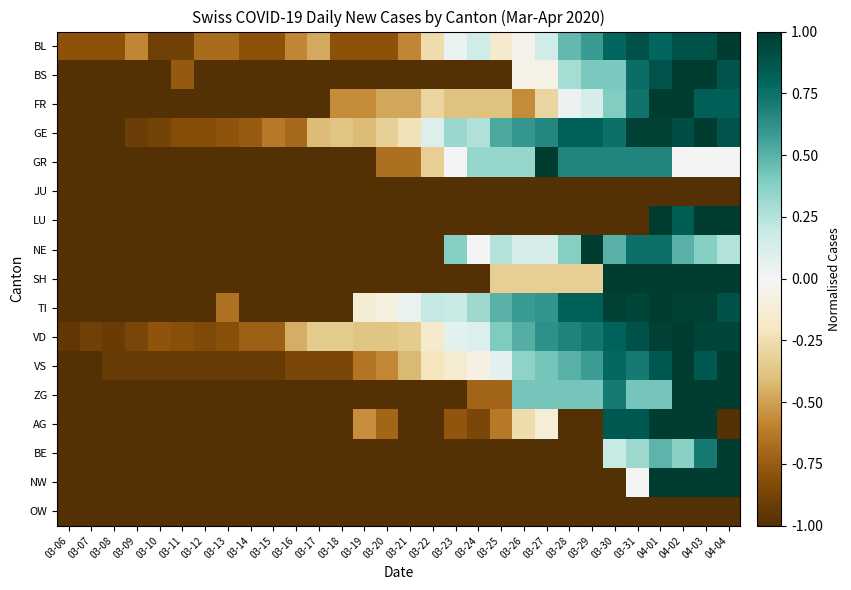

Reading right to left, extract all data points from this chart.

BL: 04-04=1.0	04-03=0.9	04-02=0.9	04-01=0.8	03-31=0.9	03-30=0.8	03-29=0.6	03-28=0.5	03-27=0.2	03-26=-0.1	03-25=-0.2	03-24=0.2	03-23=0.1	03-22=-0.3	03-21=-0.6	03-20=-0.8	03-19=-0.8	03-18=-0.8	03-17=-0.5	03-16=-0.6	03-15=-0.8	03-14=-0.8	03-13=-0.7	03-12=-0.7	03-11=-0.9	03-10=-0.9	03-09=-0.6	03-08=-0.8	03-07=-0.8	03-06=-0.8
BS: 04-04=0.9	04-03=1.0	04-02=1.0	04-01=0.9	03-31=0.8	03-30=0.4	03-29=0.4	03-28=0.3	03-27=-0.1	03-26=-0.1	03-25=-1.0	03-24=-1.0	03-23=-1.0	03-22=-1.0	03-21=-1.0	03-20=-1.0	03-19=-1.0	03-18=-1.0	03-17=-1.0	03-16=-1.0	03-15=-1.0	03-14=-1.0	03-13=-1.0	03-12=-1.0	03-11=-0.8	03-10=-1.0	03-09=-1.0	03-08=-1.0	03-07=-1.0	03-06=-1.0
FR: 04-04=0.8	04-03=0.8	04-02=1.0	04-01=1.0	03-31=0.7	03-30=0.4	03-29=0.1	03-28=0.0	03-27=-0.3	03-26=-0.6	03-25=-0.4	03-24=-0.4	03-23=-0.4	03-22=-0.3	03-21=-0.5	03-20=-0.5	03-19=-0.6	03-18=-0.6	03-17=-1.0	03-16=-1.0	03-15=-1.0	03-14=-1.0	03-13=-1.0	03-12=-1.0	03-11=-1.0	03-10=-1.0	03-09=-1.0	03-08=-1.0	03-07=-1.0	03-06=-1.0
GE: 04-04=0.9	04-03=1.0	04-02=0.9	04-01=1.0	03-31=1.0	03-30=0.8	03-29=0.8	03-28=0.8	03-27=0.7	03-26=0.6	03-25=0.5	03-24=0.3	03-23=0.3	03-22=0.1	03-21=-0.2	03-20=-0.3	03-19=-0.4	03-18=-0.4	03-17=-0.4	03-16=-0.7	03-15=-0.6	03-14=-0.8	03-13=-0.8	03-12=-0.8	03-11=-0.8	03-10=-0.9	03-09=-0.9	03-08=-1.0	03-07=-1.0	03-06=-1.0
GR: 04-04=0.0	04-03=0.0	04-02=0.0	04-01=0.7	03-31=0.7	03-30=0.7	03-29=0.7	03-28=0.7	03-27=1.0	03-26=0.3	03-25=0.3	03-24=0.3	03-23=0.0	03-22=-0.3	03-21=-0.7	03-20=-0.7	03-19=-1.0	03-18=-1.0	03-17=-1.0	03-16=-1.0	03-15=-1.0	03-14=-1.0	03-13=-1.0	03-12=-1.0	03-11=-1.0	03-10=-1.0	03-09=-1.0	03-08=-1.0	03-07=-1.0	03-06=-1.0
JU: 04-04=-1.0	04-03=-1.0	04-02=-1.0	04-01=-1.0	03-31=-1.0	03-30=-1.0	03-29=-1.0	03-28=-1.0	03-27=-1.0	03-26=-1.0	03-25=-1.0	03-24=-1.0	03-23=-1.0	03-22=-1.0	03-21=-1.0	03-20=-1.0	03-19=-1.0	03-18=-1.0	03-17=-1.0	03-16=-1.0	03-15=-1.0	03-14=-1.0	03-13=-1.0	03-12=-1.0	03-11=-1.0	03-10=-1.0	03-09=-1.0	03-08=-1.0	03-07=-1.0	03-06=-1.0
LU: 04-04=1.0	04-03=1.0	04-02=0.8	04-01=1.0	03-31=-1.0	03-30=-1.0	03-29=-1.0	03-28=-1.0	03-27=-1.0	03-26=-1.0	03-25=-1.0	03-24=-1.0	03-23=-1.0	03-22=-1.0	03-21=-1.0	03-20=-1.0	03-19=-1.0	03-18=-1.0	03-17=-1.0	03-16=-1.0	03-15=-1.0	03-14=-1.0	03-13=-1.0	03-12=-1.0	03-11=-1.0	03-10=-1.0	03-09=-1.0	03-08=-1.0	03-07=-1.0	03-06=-1.0
NE: 04-04=0.2	04-03=0.4	04-02=0.5	04-01=0.8	03-31=0.8	03-30=0.5	03-29=1.0	03-28=0.4	03-27=0.1	03-26=0.1	03-25=0.2	03-24=0.0	03-23=0.4	03-22=-1.0	03-21=-1.0	03-20=-1.0	03-19=-1.0	03-18=-1.0	03-17=-1.0	03-16=-1.0	03-15=-1.0	03-14=-1.0	03-13=-1.0	03-12=-1.0	03-11=-1.0	03-10=-1.0	03-09=-1.0	03-08=-1.0	03-07=-1.0	03-06=-1.0
SH: 04-04=1.0	04-03=1.0	04-02=1.0	04-01=1.0	03-31=1.0	03-30=1.0	03-29=-0.3	03-28=-0.3	03-27=-0.3	03-26=-0.3	03-25=-0.3	03-24=-1.0	03-23=-1.0	03-22=-1.0	03-21=-1.0	03-20=-1.0	03-19=-1.0	03-18=-1.0	03-17=-1.0	03-16=-1.0	03-15=-1.0	03-14=-1.0	03-13=-1.0	03-12=-1.0	03-11=-1.0	03-10=-1.0	03-09=-1.0	03-08=-1.0	03-07=-1.0	03-06=-1.0
TI: 04-04=0.9	04-03=1.0	04-02=1.0	04-01=1.0	03-31=0.9	03-30=1.0	03-29=0.8	03-28=0.8	03-27=0.6	03-26=0.6	03-25=0.5	03-24=0.3	03-23=0.2	03-22=0.2	03-21=0.1	03-20=-0.1	03-19=-0.1	03-18=-1.0	03-17=-1.0	03-16=-1.0	03-15=-1.0	03-14=-1.0	03-13=-0.7	03-12=-1.0	03-11=-1.0	03-10=-1.0	03-09=-1.0	03-08=-1.0	03-07=-1.0	03-06=-1.0
VD: 04-04=0.9	04-03=0.9	04-02=1.0	04-01=1.0	03-31=0.9	03-30=0.8	03-29=0.7	03-28=0.7	03-27=0.6	03-26=0.5	03-25=0.4	03-24=0.1	03-23=0.1	03-22=-0.2	03-21=-0.4	03-20=-0.4	03-19=-0.4	03-18=-0.4	03-17=-0.4	03-16=-0.5	03-15=-0.7	03-14=-0.7	03-13=-0.8	03-12=-0.8	03-11=-0.8	03-10=-0.8	03-09=-0.9	03-08=-0.9	03-07=-0.9	03-06=-0.9
VS: 04-04=1.0	04-03=0.9	04-02=1.0	04-01=0.9	03-31=0.7	03-30=0.8	03-29=0.6	03-28=0.5	03-27=0.4	03-26=0.4	03-25=0.1	03-24=-0.1	03-23=-0.1	03-22=-0.2	03-21=-0.4	03-20=-0.6	03-19=-0.6	03-18=-0.9	03-17=-0.9	03-16=-0.9	03-15=-0.9	03-14=-0.9	03-13=-0.9	03-12=-0.9	03-11=-0.9	03-10=-0.9	03-09=-0.9	03-08=-0.9	03-07=-1.0	03-06=-1.0
ZG: 04-04=1.0	04-03=1.0	04-02=1.0	04-01=0.4	03-31=0.4	03-30=0.7	03-29=0.4	03-28=0.4	03-27=0.4	03-26=0.4	03-25=-0.7	03-24=-0.7	03-23=-1.0	03-22=-1.0	03-21=-1.0	03-20=-1.0	03-19=-1.0	03-18=-1.0	03-17=-1.0	03-16=-1.0	03-15=-1.0	03-14=-1.0	03-13=-1.0	03-12=-1.0	03-11=-1.0	03-10=-1.0	03-09=-1.0	03-08=-1.0	03-07=-1.0	03-06=-1.0
AG: 04-04=-1.0	04-03=1.0	04-02=1.0	04-01=1.0	03-31=0.9	03-30=0.9	03-29=-1.0	03-28=-1.0	03-27=-0.1	03-26=-0.3	03-25=-0.6	03-24=-0.9	03-23=-0.8	03-22=-1.0	03-21=-1.0	03-20=-0.7	03-19=-0.6	03-18=-1.0	03-17=-1.0	03-16=-1.0	03-15=-1.0	03-14=-1.0	03-13=-1.0	03-12=-1.0	03-11=-1.0	03-10=-1.0	03-09=-1.0	03-08=-1.0	03-07=-1.0	03-06=-1.0
BE: 04-04=1.0	04-03=0.7	04-02=0.4	04-01=0.5	03-31=0.3	03-30=0.2	03-29=-1.0	03-28=-1.0	03-27=-1.0	03-26=-1.0	03-25=-1.0	03-24=-1.0	03-23=-1.0	03-22=-1.0	03-21=-1.0	03-20=-1.0	03-19=-1.0	03-18=-1.0	03-17=-1.0	03-16=-1.0	03-15=-1.0	03-14=-1.0	03-13=-1.0	03-12=-1.0	03-11=-1.0	03-10=-1.0	03-09=-1.0	03-08=-1.0	03-07=-1.0	03-06=-1.0
NW: 04-04=1.0	04-03=1.0	04-02=1.0	04-01=1.0	03-31=0.0	03-30=-1.0	03-29=-1.0	03-28=-1.0	03-27=-1.0	03-26=-1.0	03-25=-1.0	03-24=-1.0	03-23=-1.0	03-22=-1.0	03-21=-1.0	03-20=-1.0	03-19=-1.0	03-18=-1.0	03-17=-1.0	03-16=-1.0	03-15=-1.0	03-14=-1.0	03-13=-1.0	03-12=-1.0	03-11=-1.0	03-10=-1.0	03-09=-1.0	03-08=-1.0	03-07=-1.0	03-06=-1.0
OW: 04-04=-1.0	04-03=-1.0	04-02=-1.0	04-01=-1.0	03-31=-1.0	03-30=-1.0	03-29=-1.0	03-28=-1.0	03-27=-1.0	03-26=-1.0	03-25=-1.0	03-24=-1.0	03-23=-1.0	03-22=-1.0	03-21=-1.0	03-20=-1.0	03-19=-1.0	03-18=-1.0	03-17=-1.0	03-16=-1.0	03-15=-1.0	03-14=-1.0	03-13=-1.0	03-12=-1.0	03-11=-1.0	03-10=-1.0	03-09=-1.0	03-08=-1.0	03-07=-1.0	03-06=-1.0